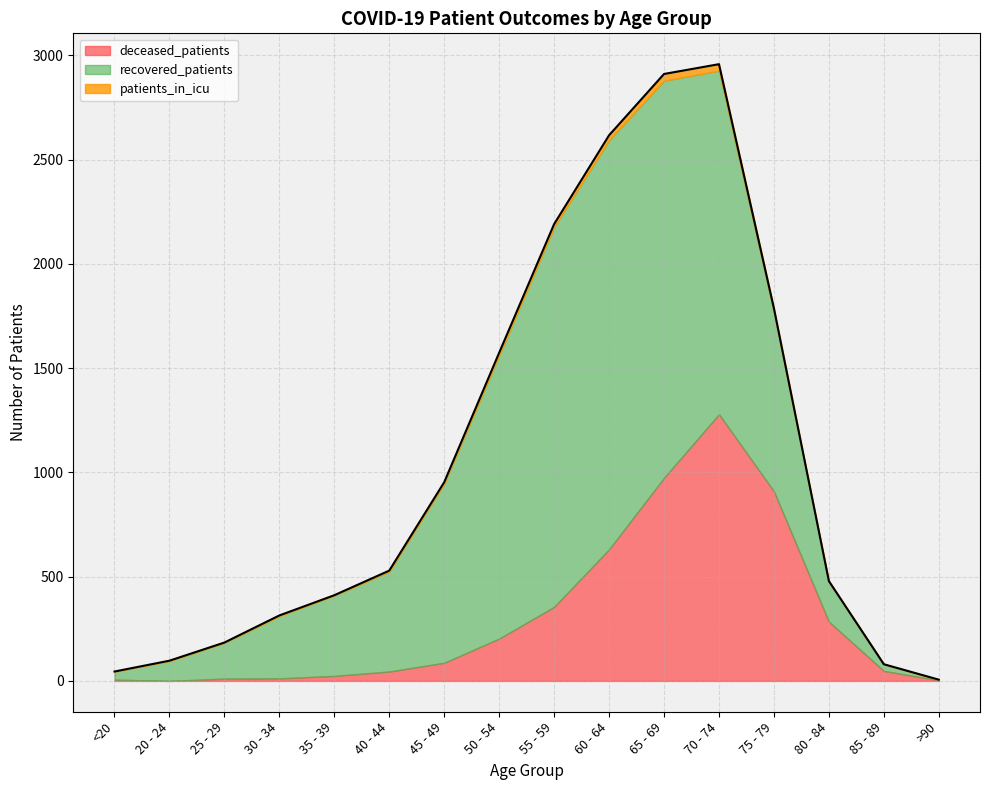

The patients_in_icu series shows 1 at 35 - 39. True or false?

True